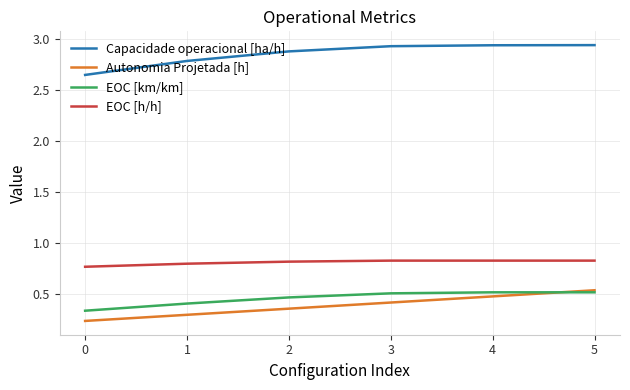

Is it true that Capacidade operacional [ha/h] equals 1.9 at 0?

False